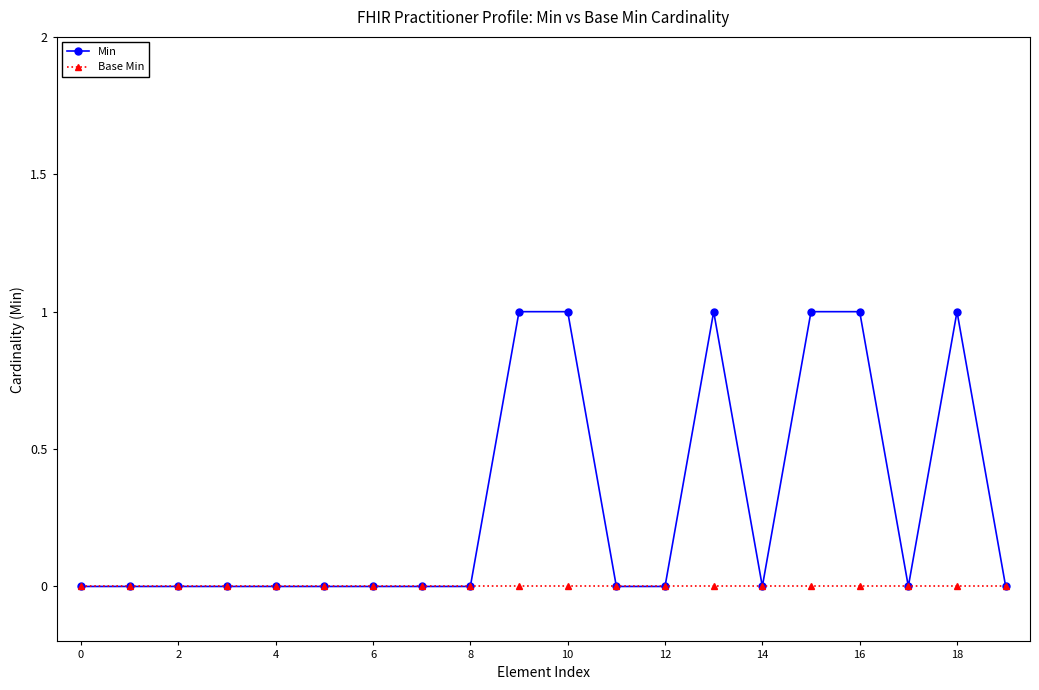

Which series has the largest total across all categories?

Min